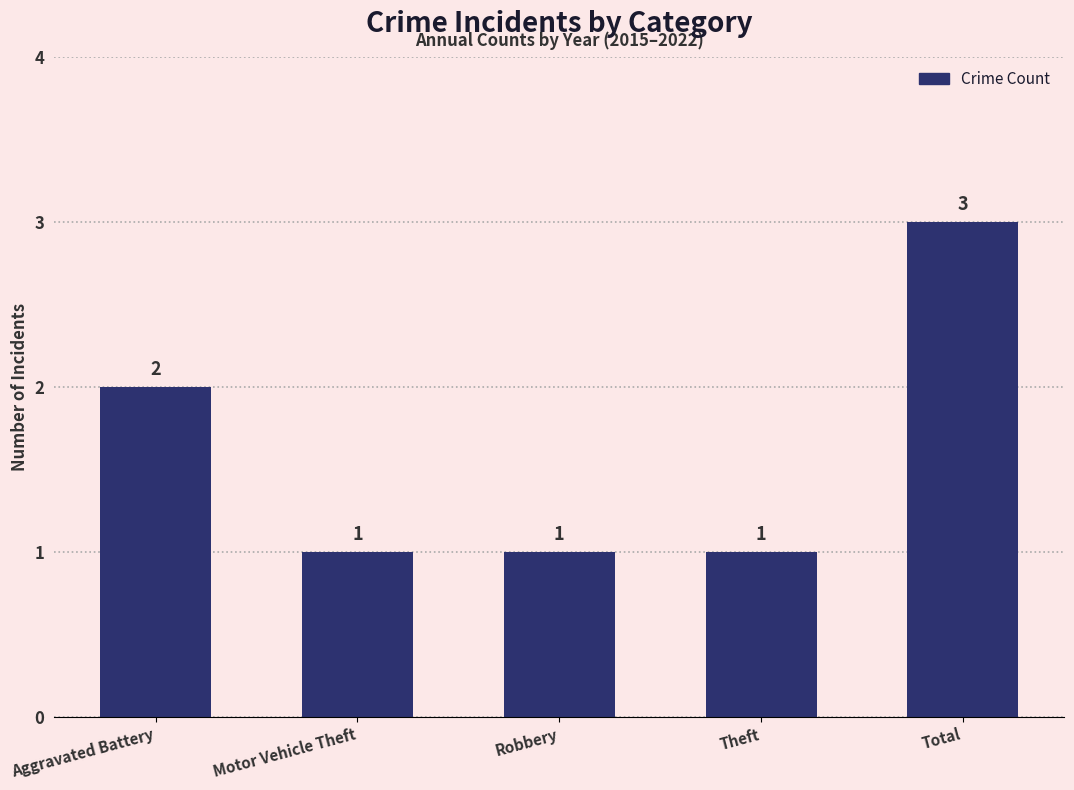

What is the ratio of the value at Theft to the value at Aggravated Battery?

0.5